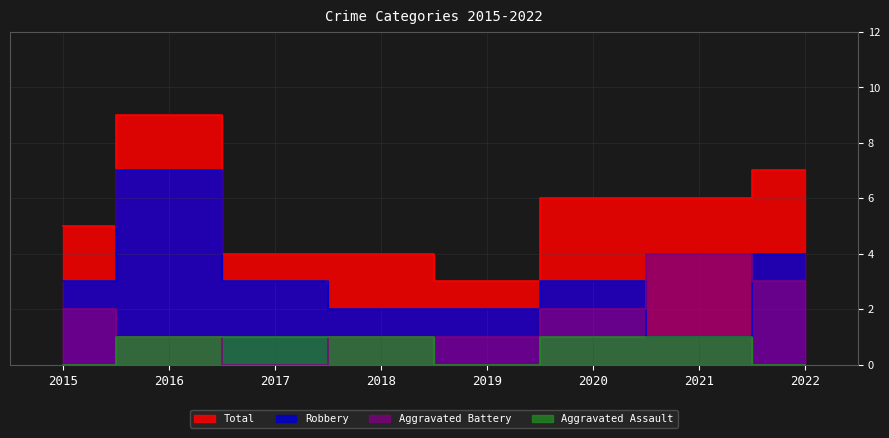

Rank the categories by Total value from highest to lowest.

2016, 2022, 2020, 2021, 2015, 2017, 2018, 2019